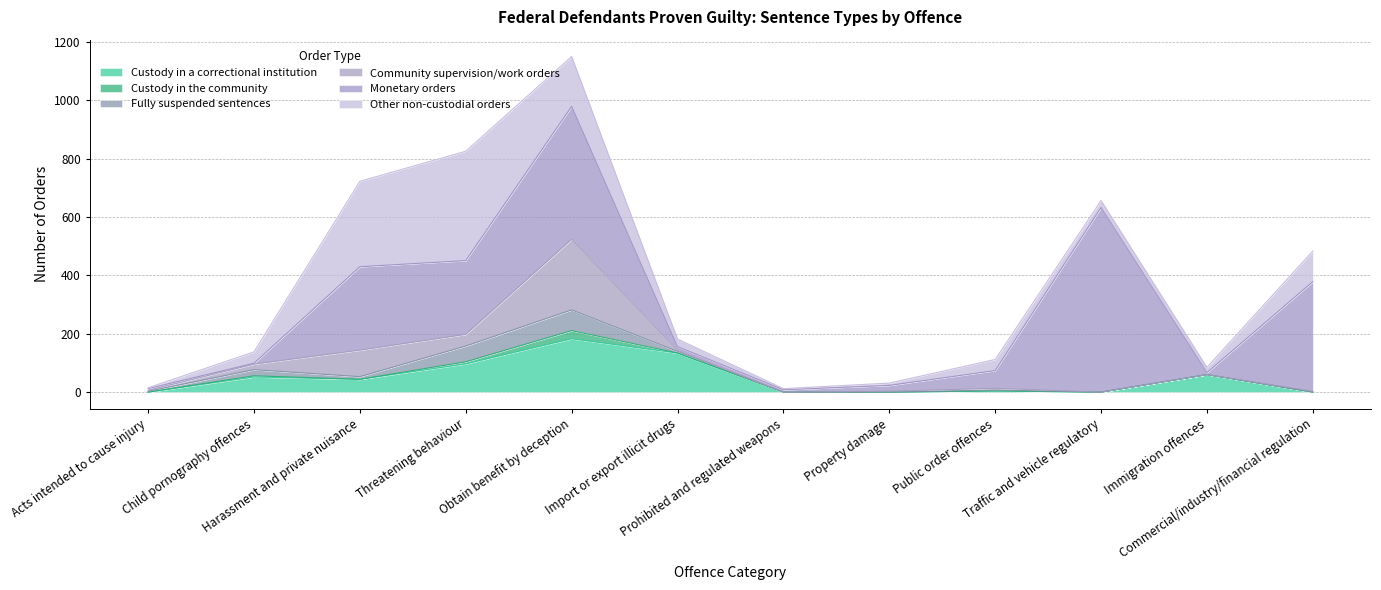

What position from the left is Traffic and vehicle regulatory?

10